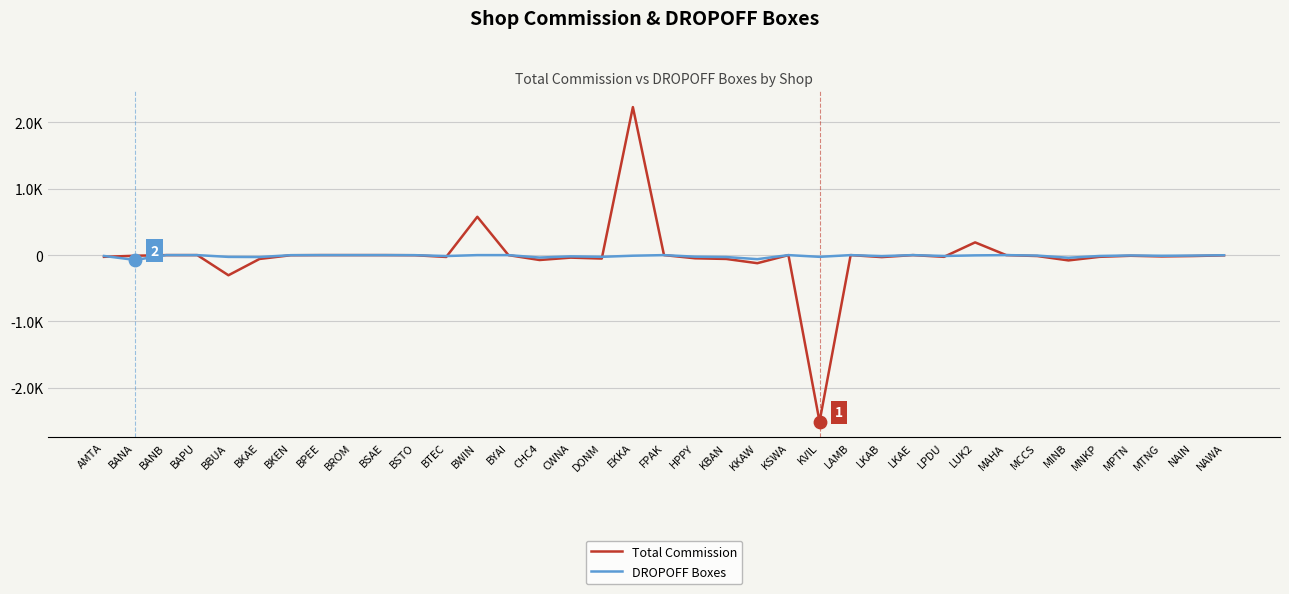

At which category is the sum across all series the highest?

EKKA